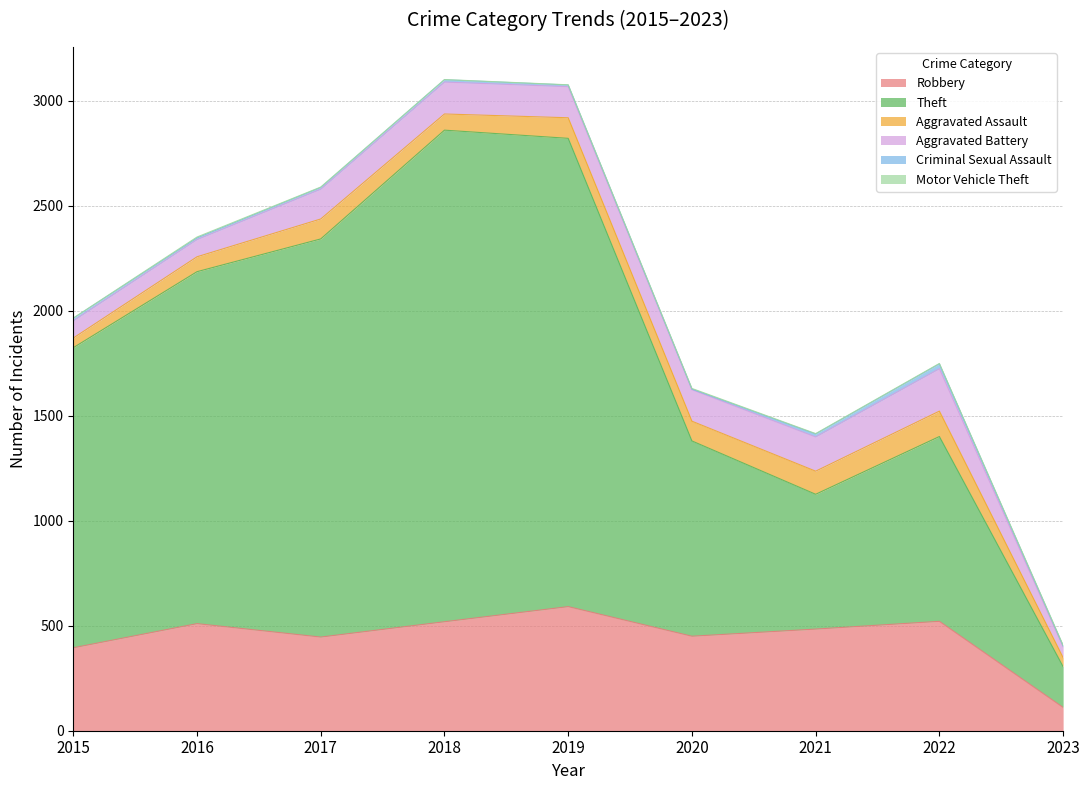

Which series changed the most between 2019 and 2020?

Theft